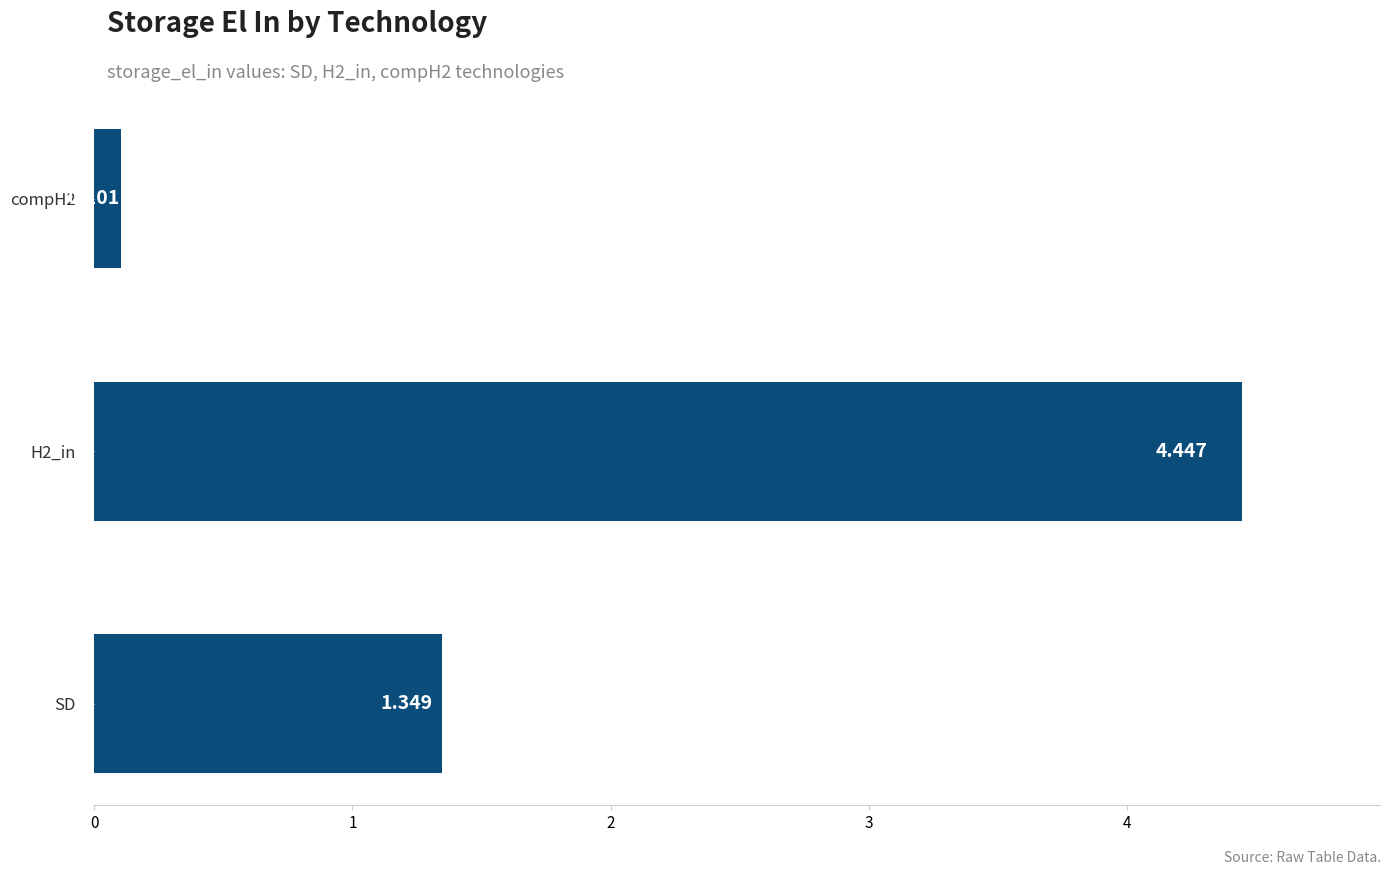

Does the chart contain stacked bars?

No